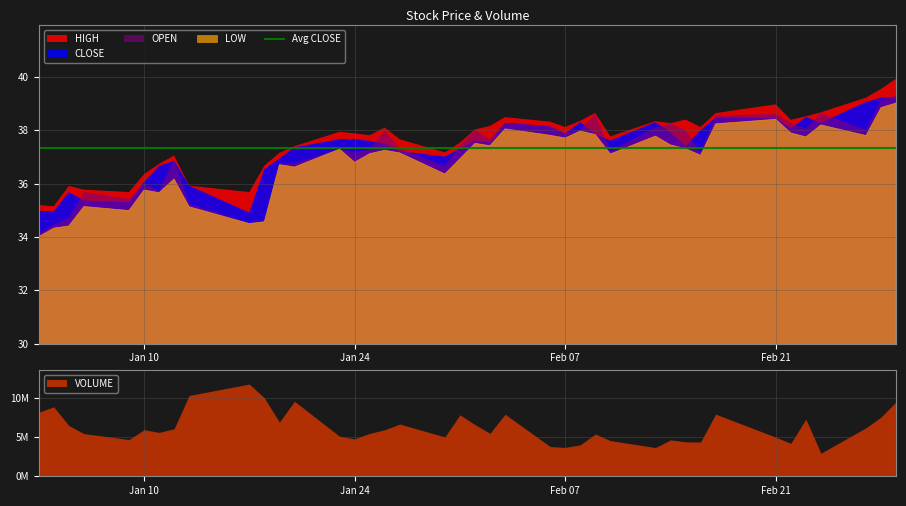

What is the value of the CLOSE point at the 17th from the left?

37.5